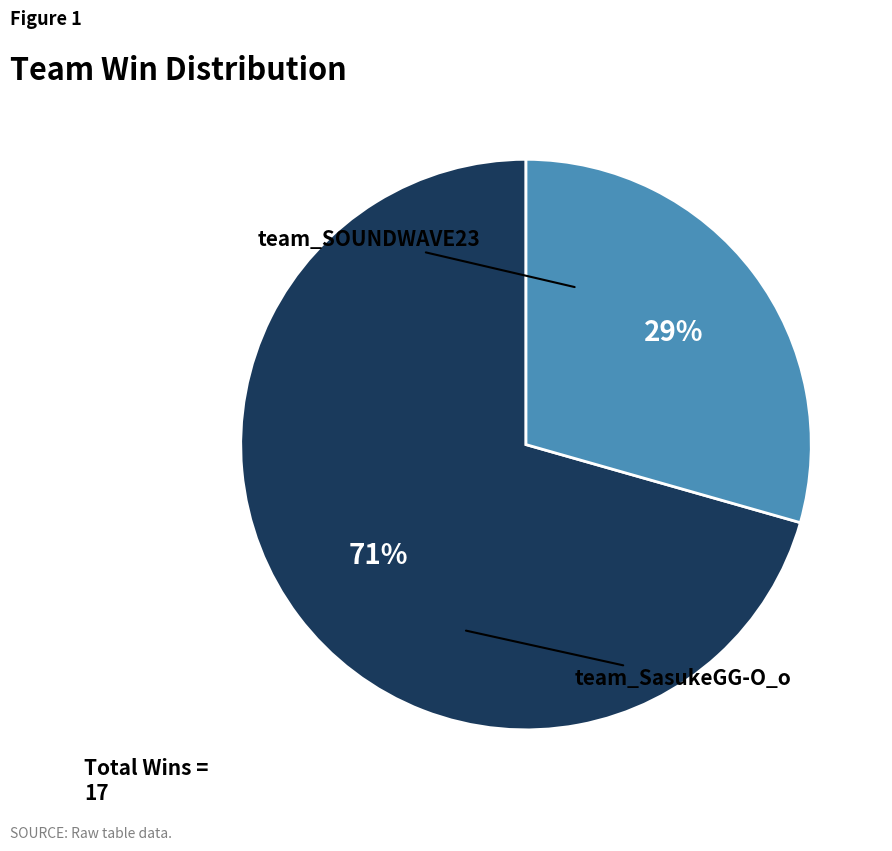

To the nearest percent, what is the average slice percentage?

50%